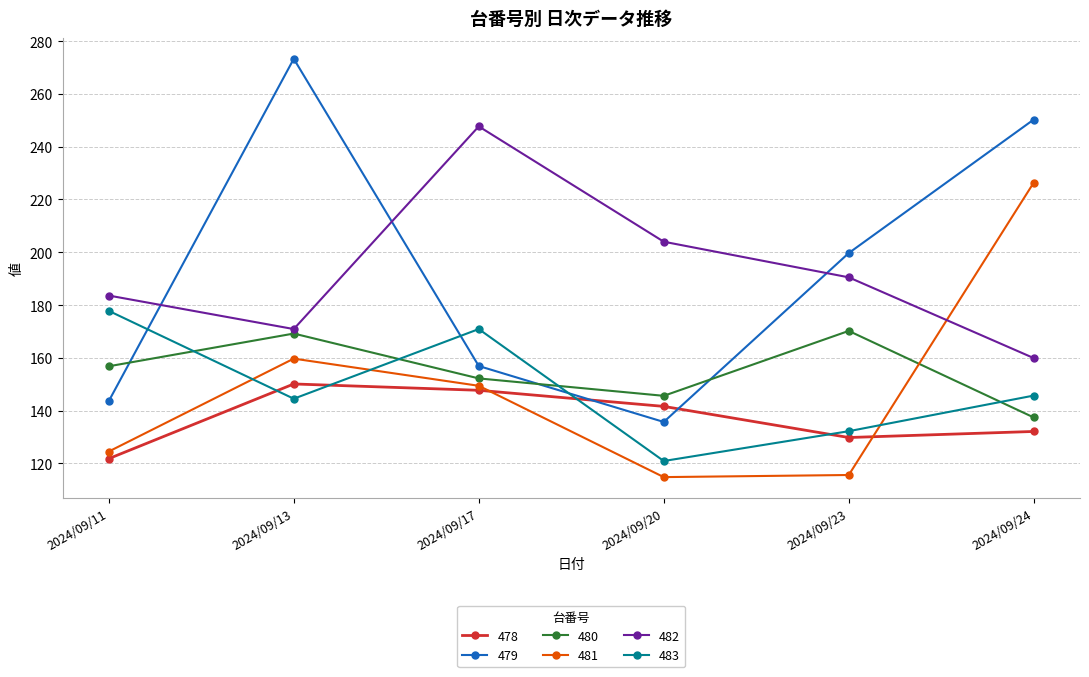

At which category is the sum across all series the highest?

2024/09/13